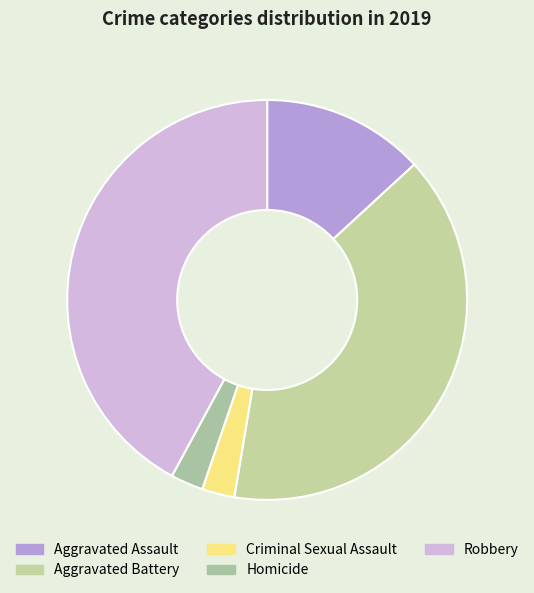

Is it true that Criminal Sexual Assault is 3% of the pie?

True